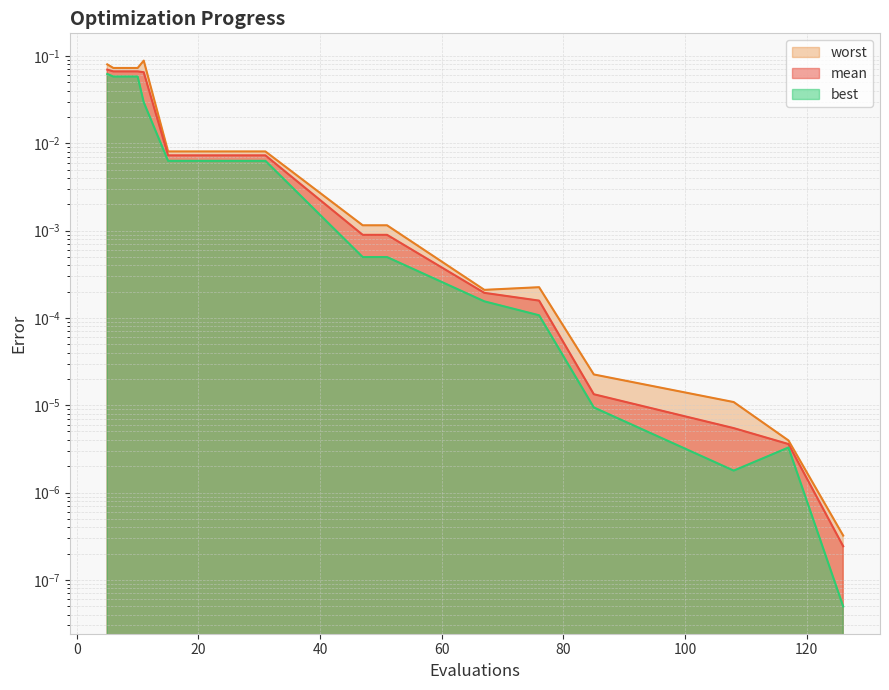

What is the highest value of the mean series?

0.1